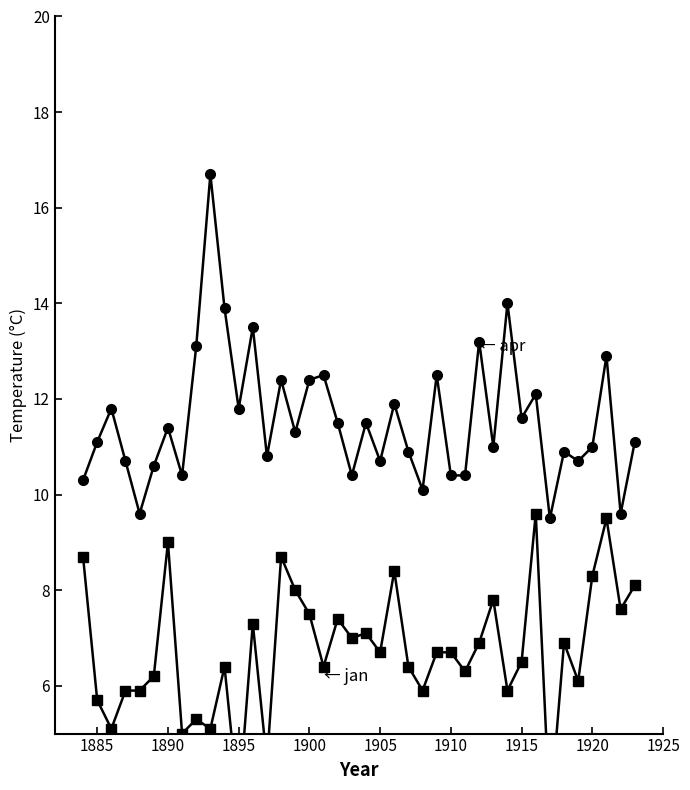

What is the minimum value shown in the chart?

3.3